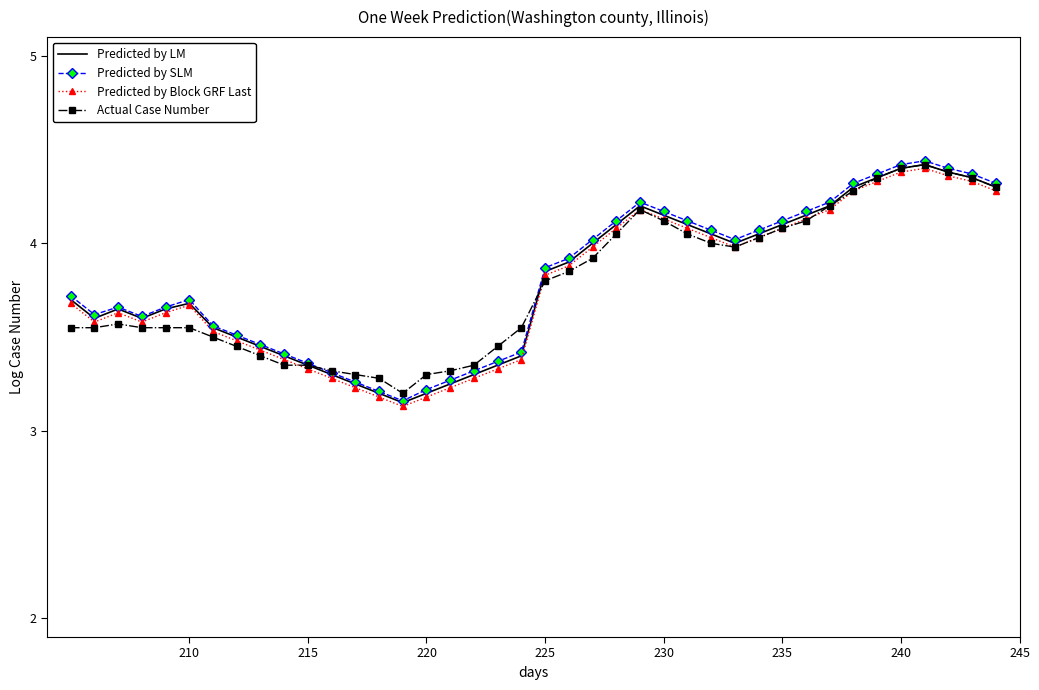

Which series has the largest range (max minus min)?

Predicted by SLM